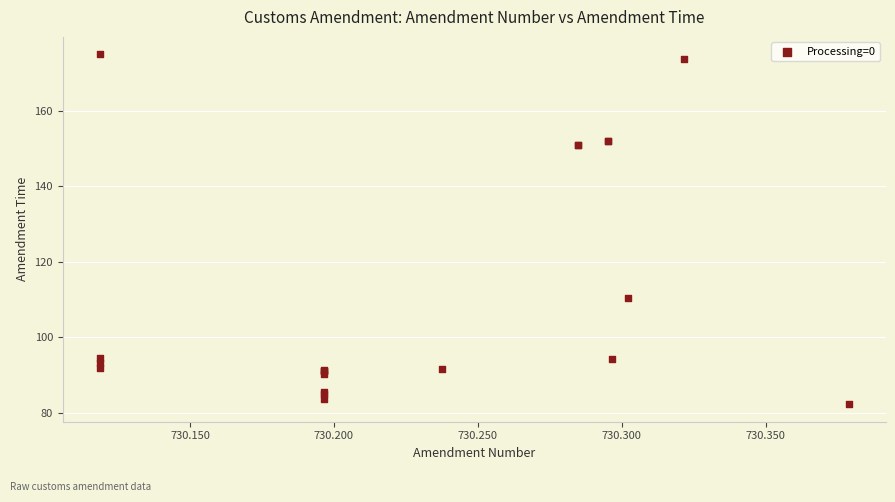

What Y value in the scatter plot is closest to 128?

110.4